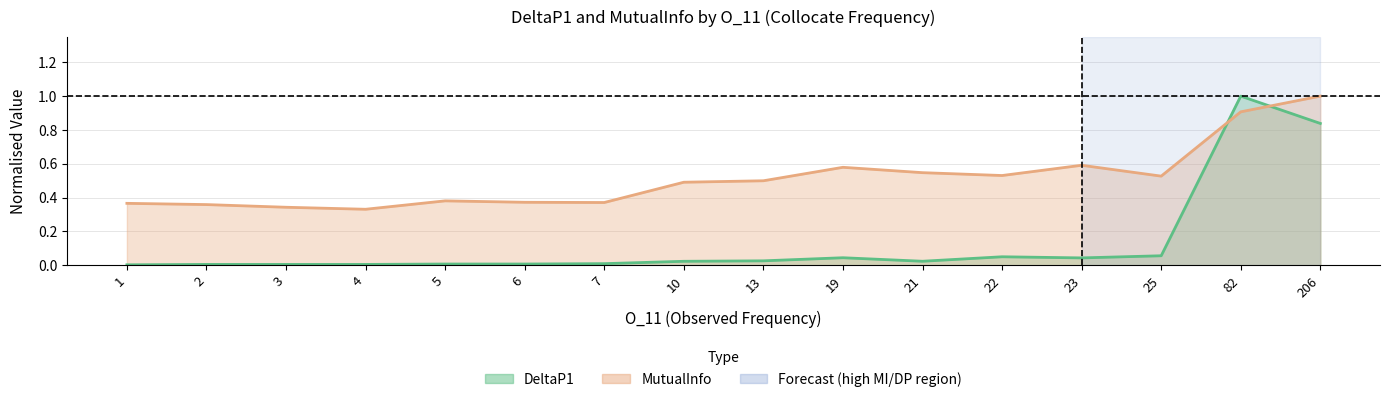

How many interior local peaks does the DeltaP1 series have?

5